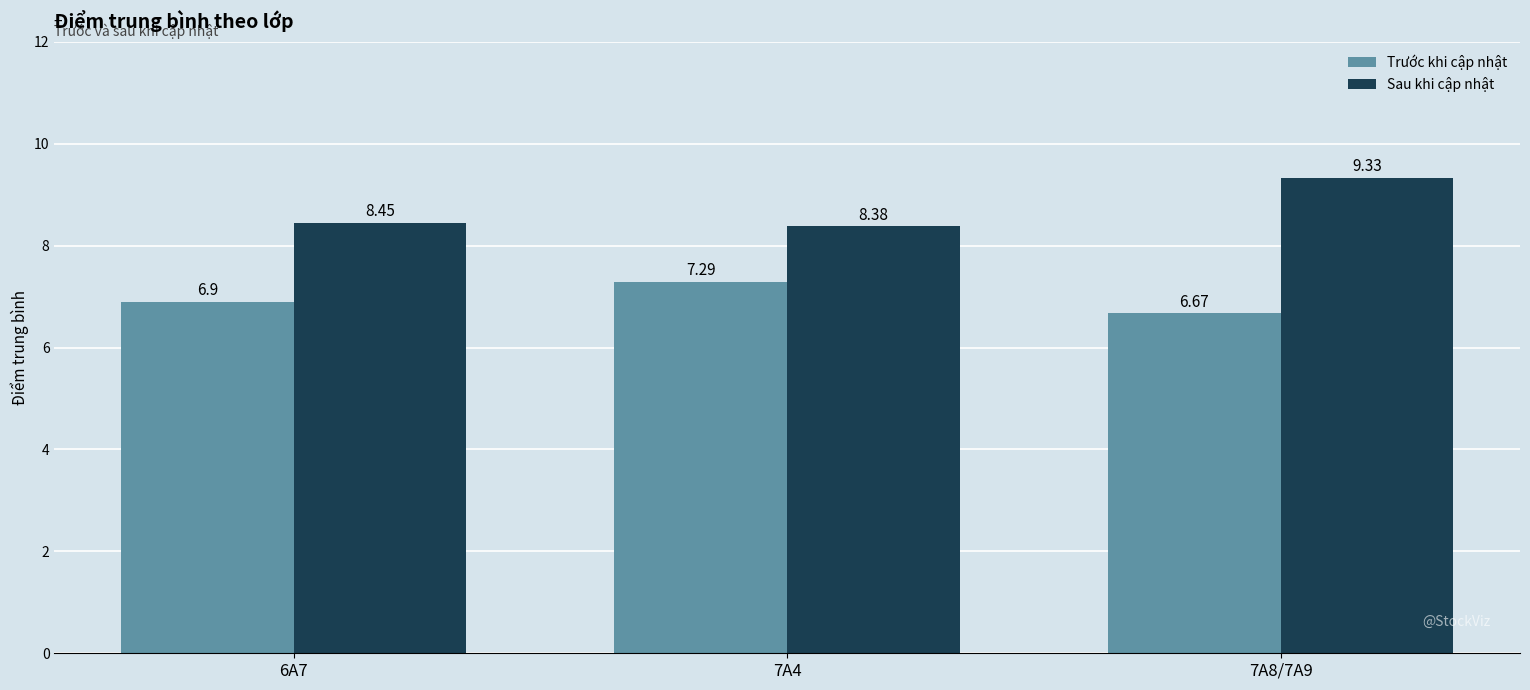

Count the number of data series in this chart.

2